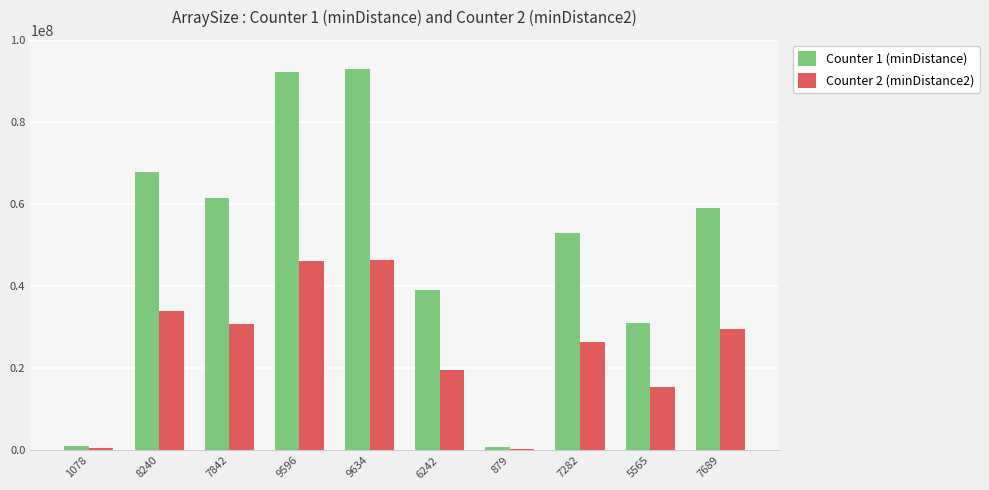

What is the difference between the highest and lowest values at 6242?

19484403